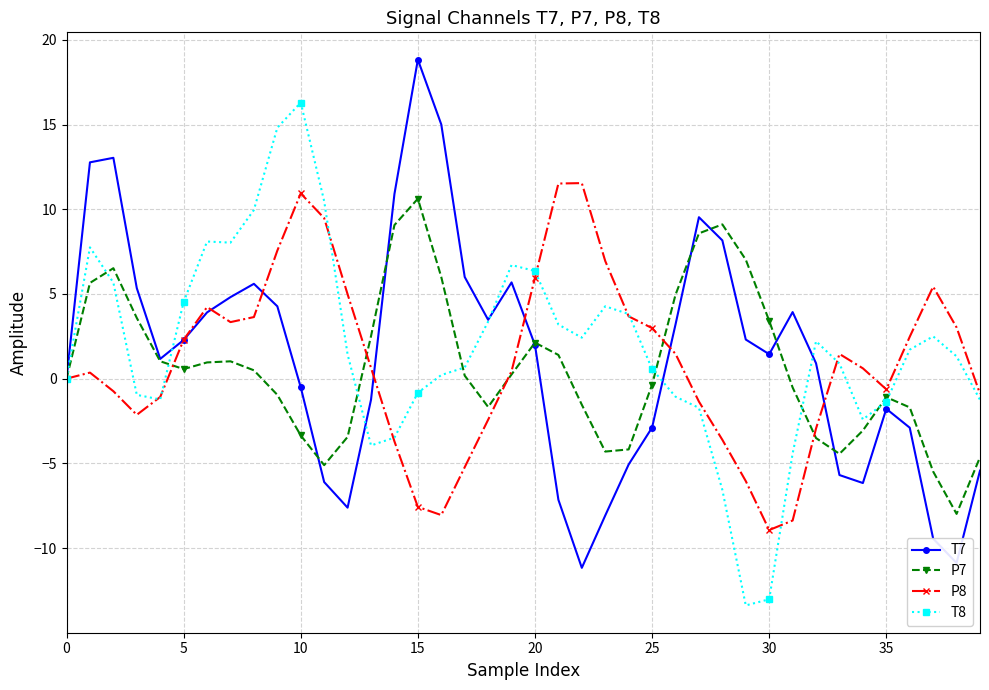

What is the value of the P7 point at the 5th from the left?

1.0